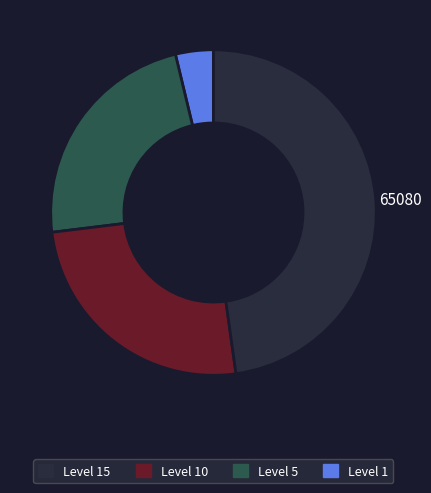

Is there any slice that represents more than half of the pie?

No